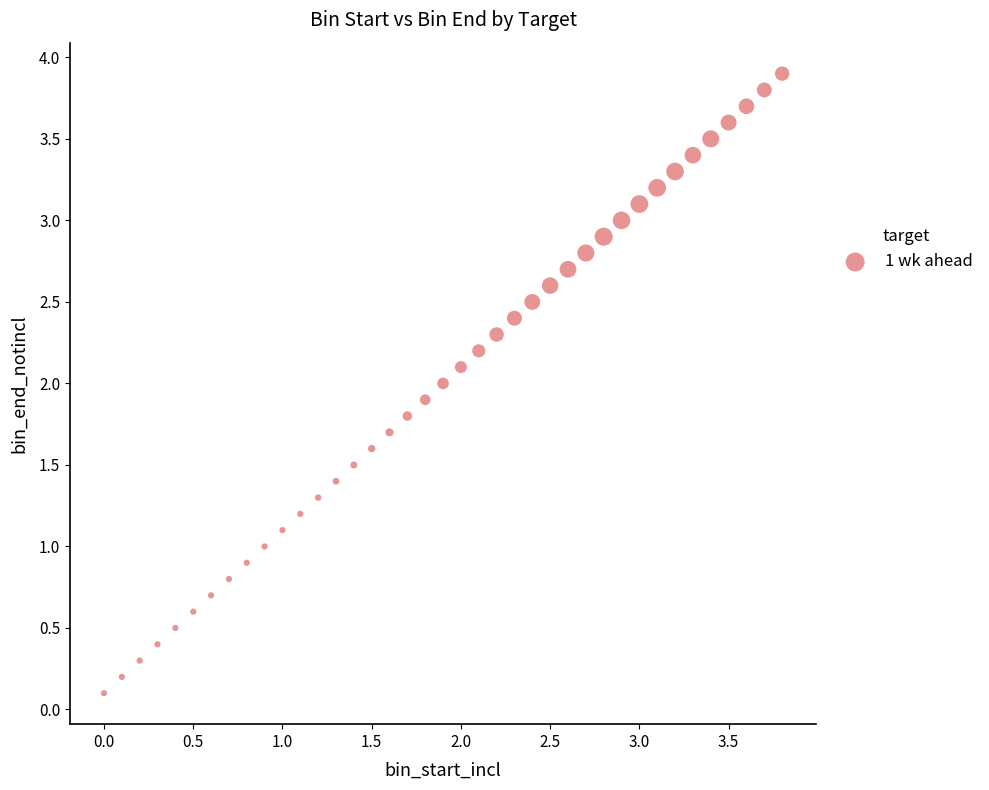

What is the range of Y values (max minus min)?

3.8